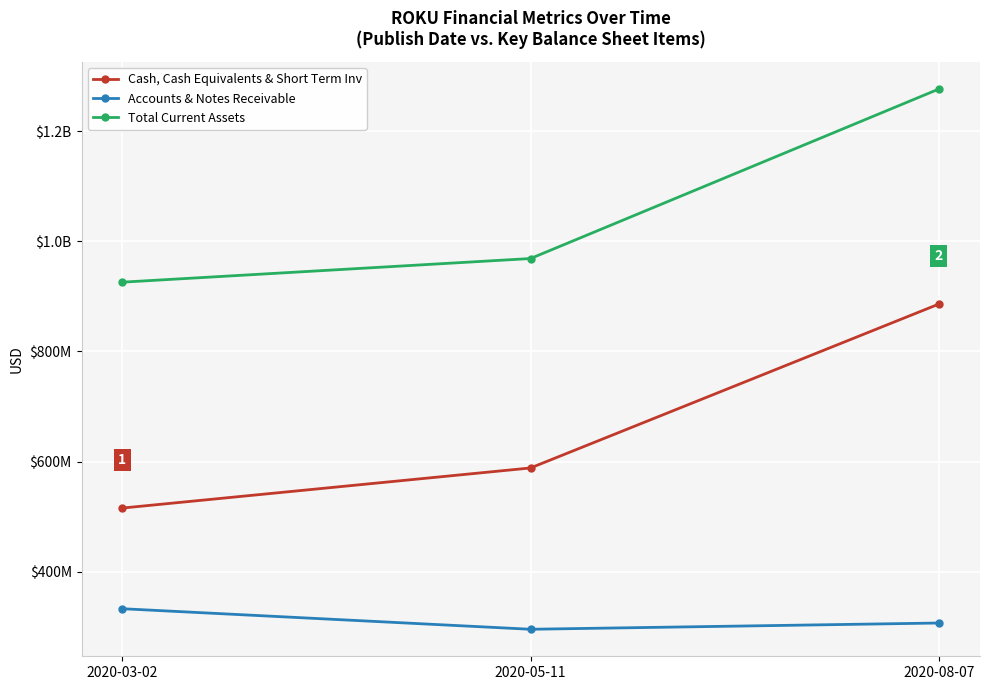

What is the sum of all Cash, Cash Equivalents & Short Term Inv values?

1989598000